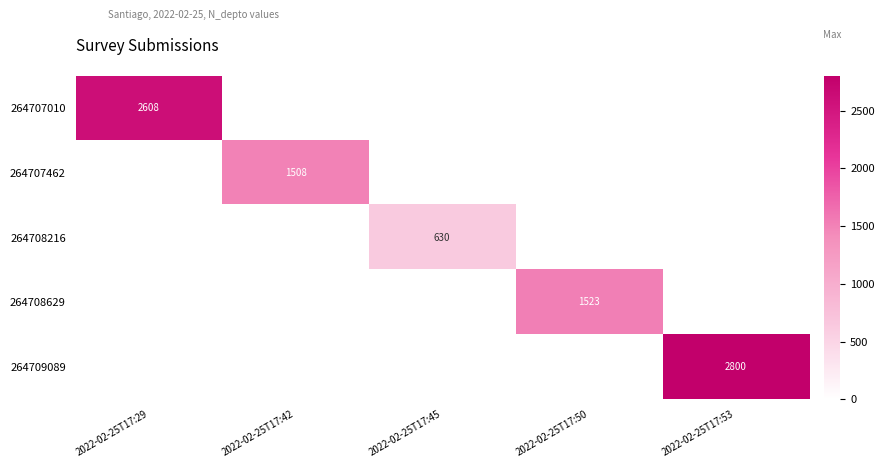

Is the value of 264708216 at 2022-02-25T17:45 greater than the value of 264707462 at 2022-02-25T17:50?

No